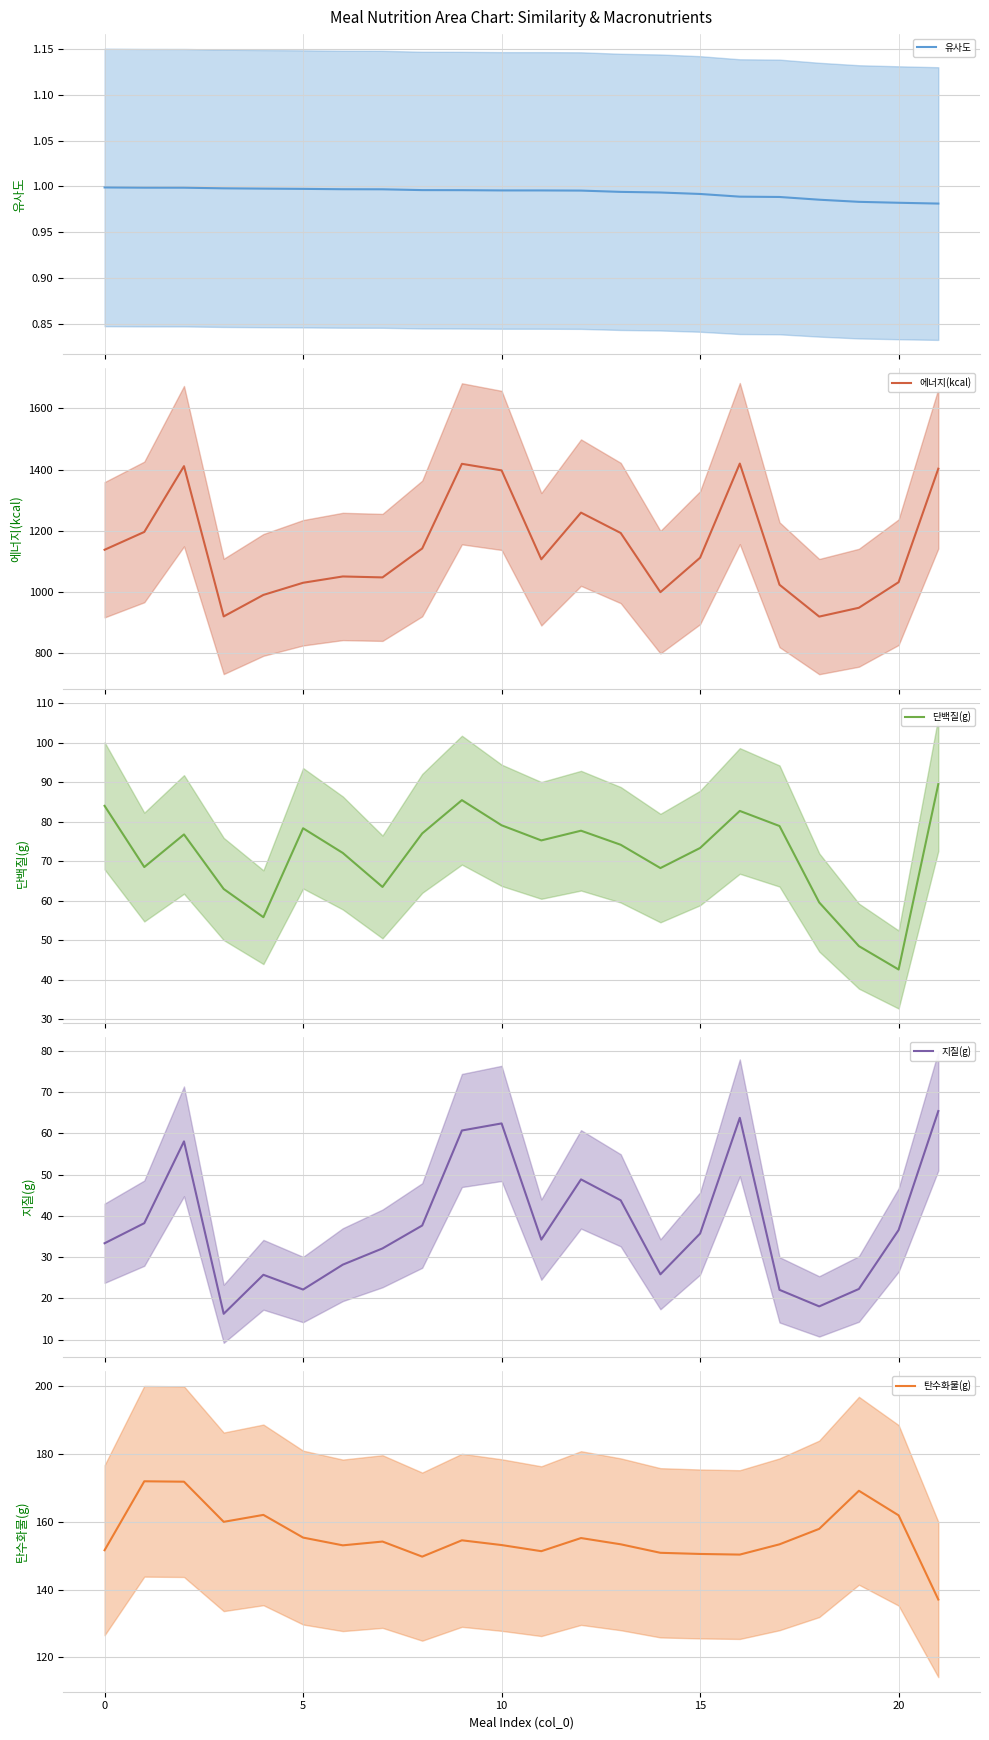

Which series has the largest range (max minus min)?

에너지(kcal)